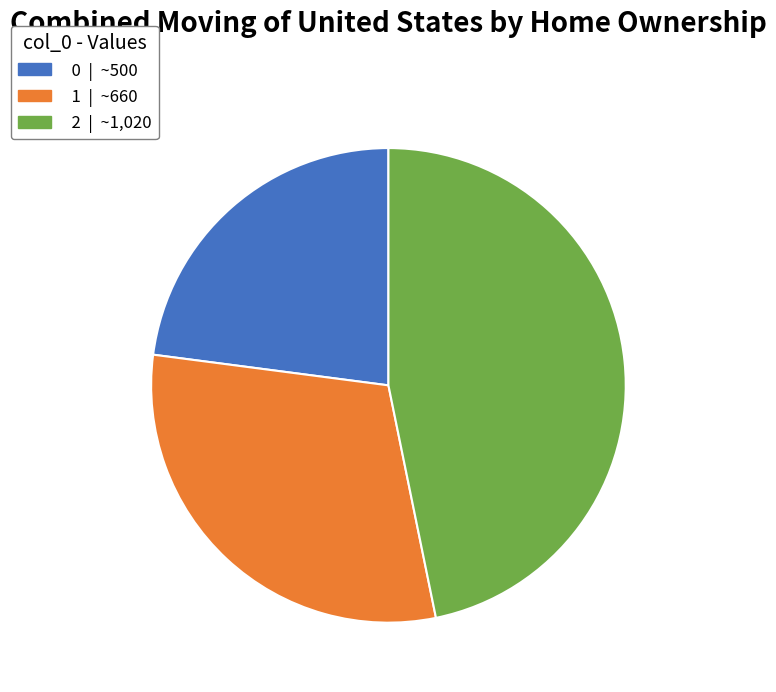

What is the largest slice in the pie chart?

2